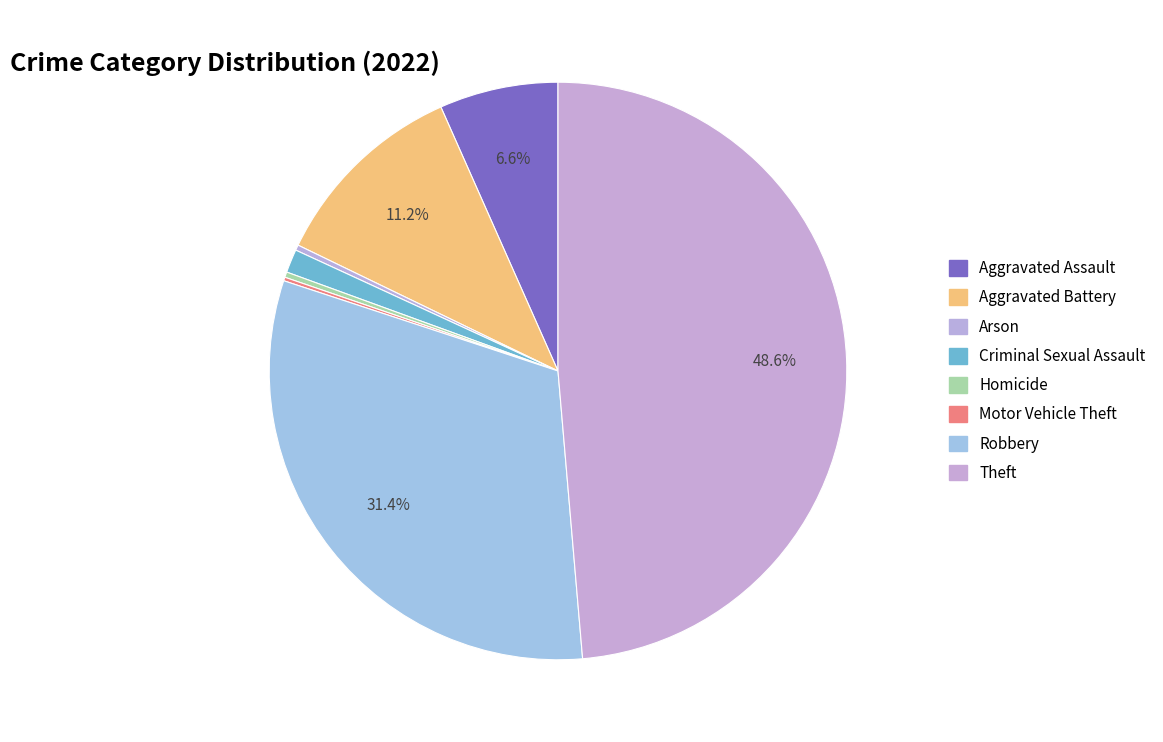

Which slice is the largest?

Theft